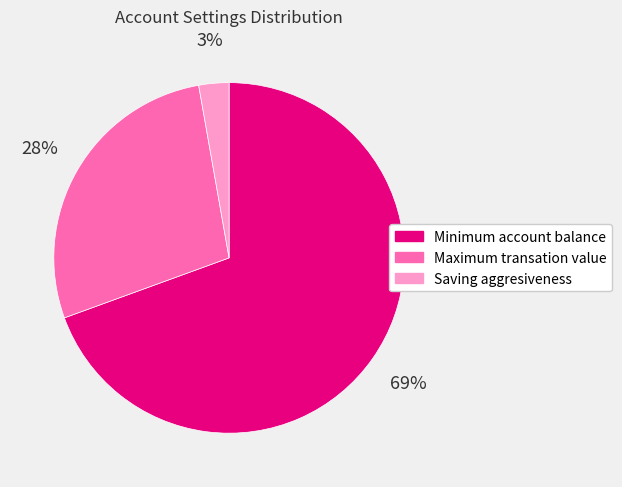

Does Saving aggresiveness account for over 50% of the chart?

No